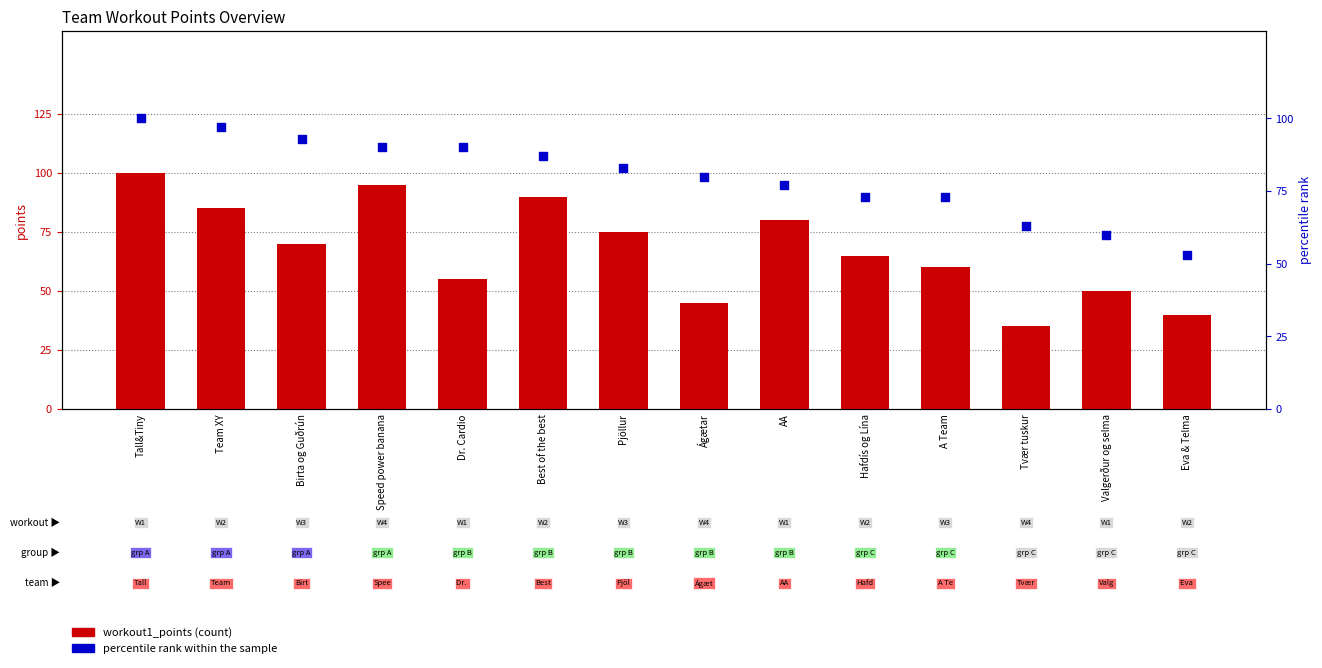

At which category is the sum across all series the highest?

Tall&Tiny